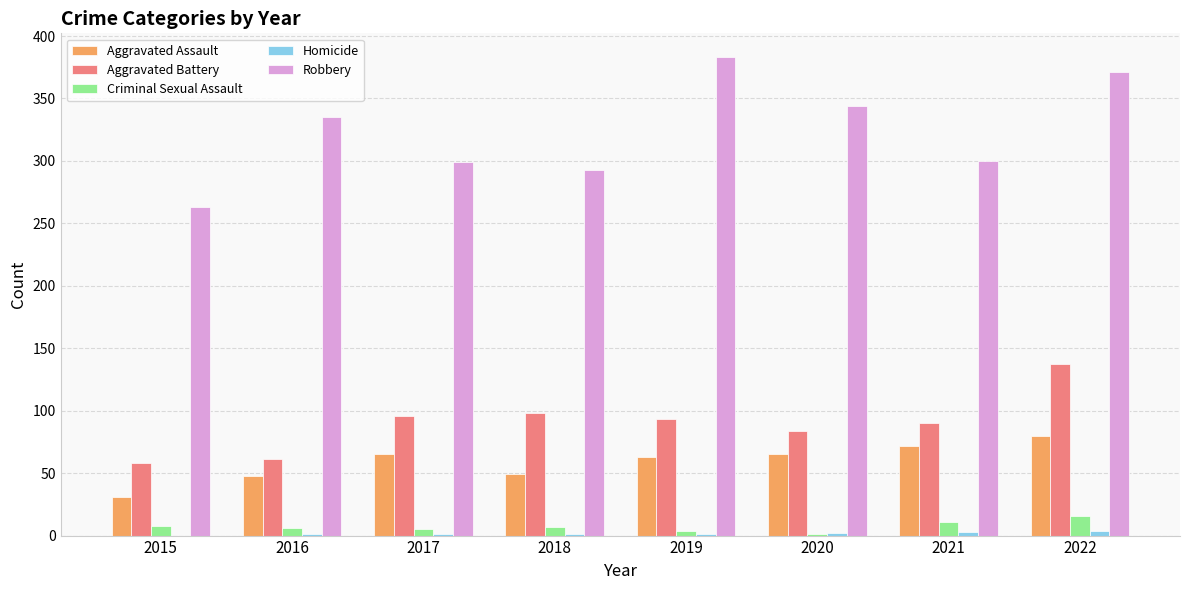

The value of Aggravated Assault at 2018 is 28. True or false?

False